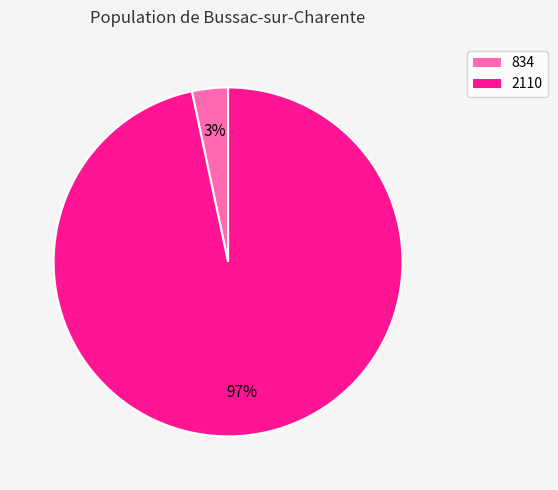

How many slices are in this pie chart?

2